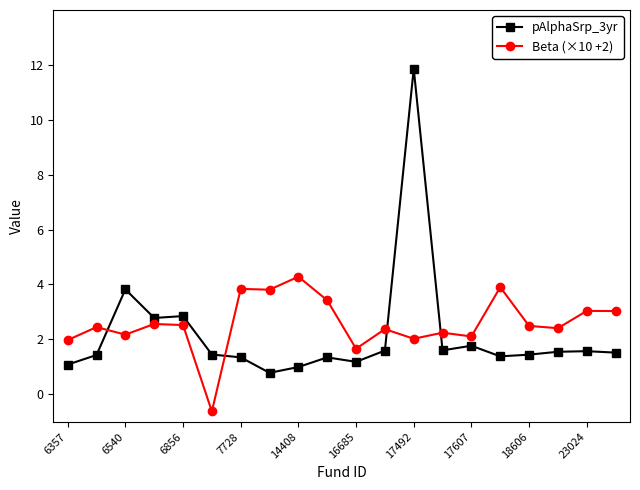

Which series has the largest range (max minus min)?

pAlphaSrp_3yr